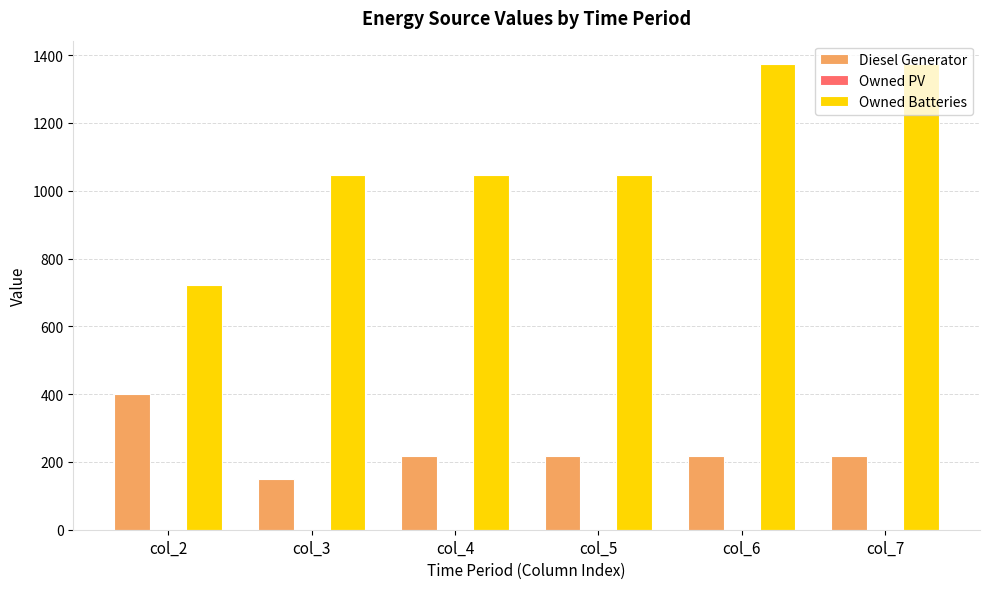

What is the total value across all series at col_7?

1591.0